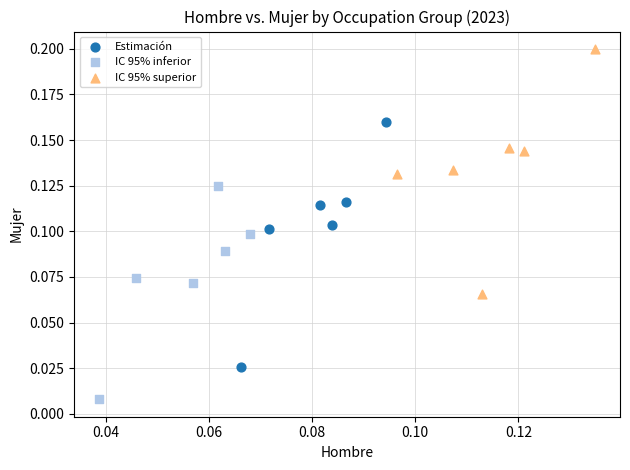

What are all the series names shown in the legend?

Estimación, IC 95% inferior, IC 95% superior